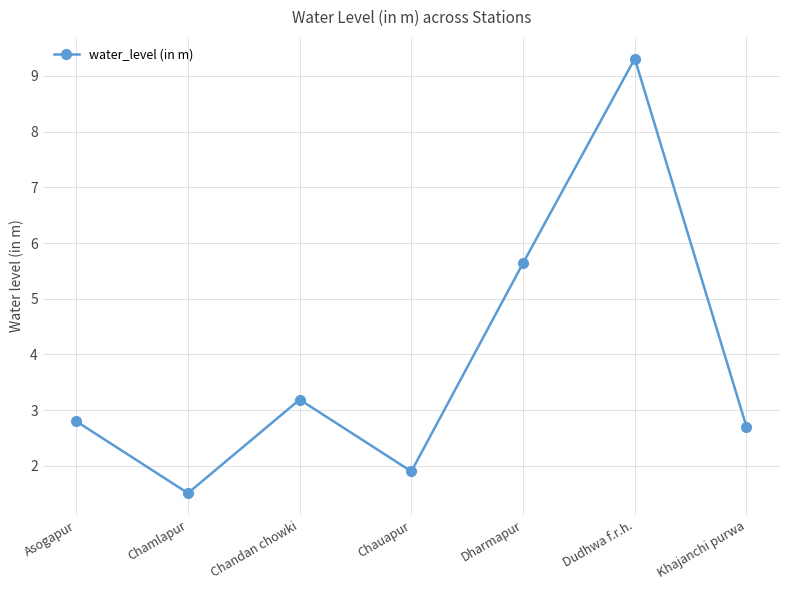

What is the value of the 7th point from the left?

2.7